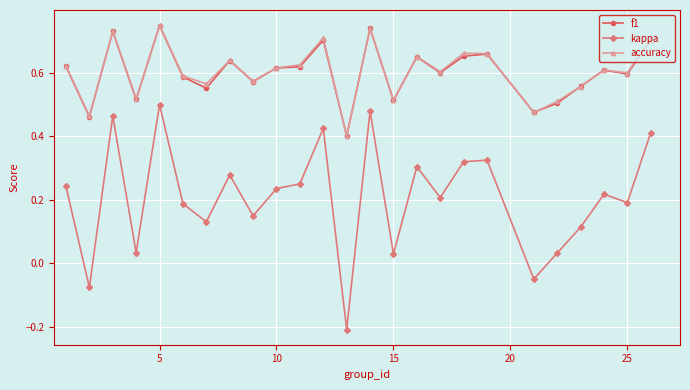

How many categories are shown in the chart?

25